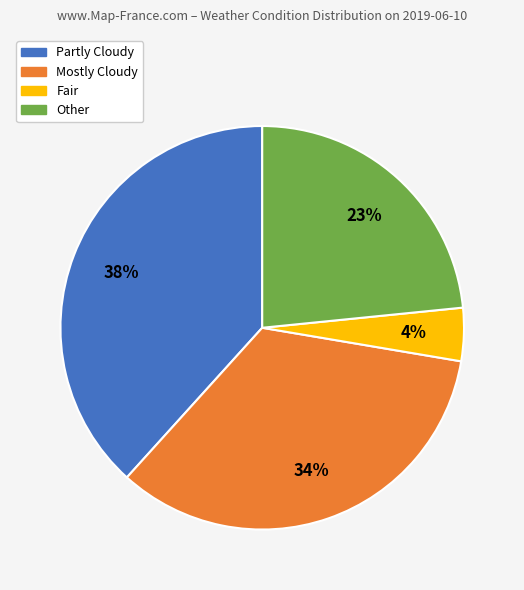

Between Partly Cloudy and Fair, which is larger?

Partly Cloudy